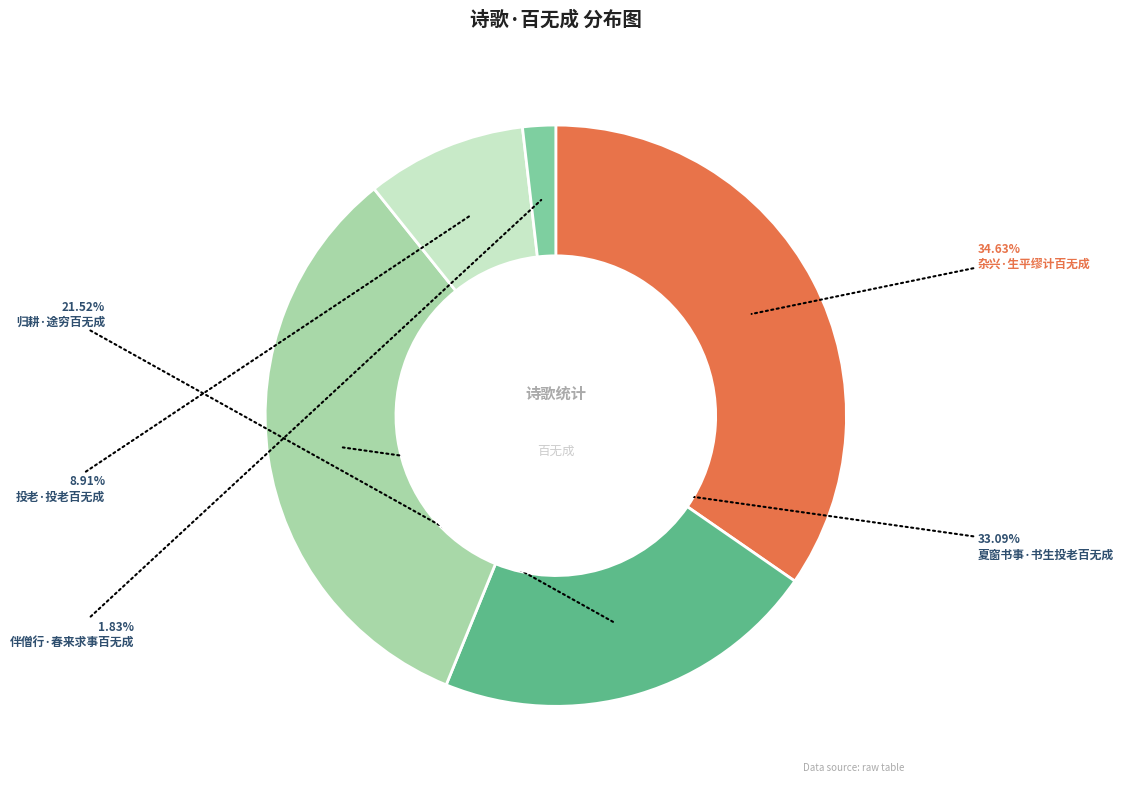

The 杂兴·生平缪计百无成 slice represents 35% of the pie. True or false?

True